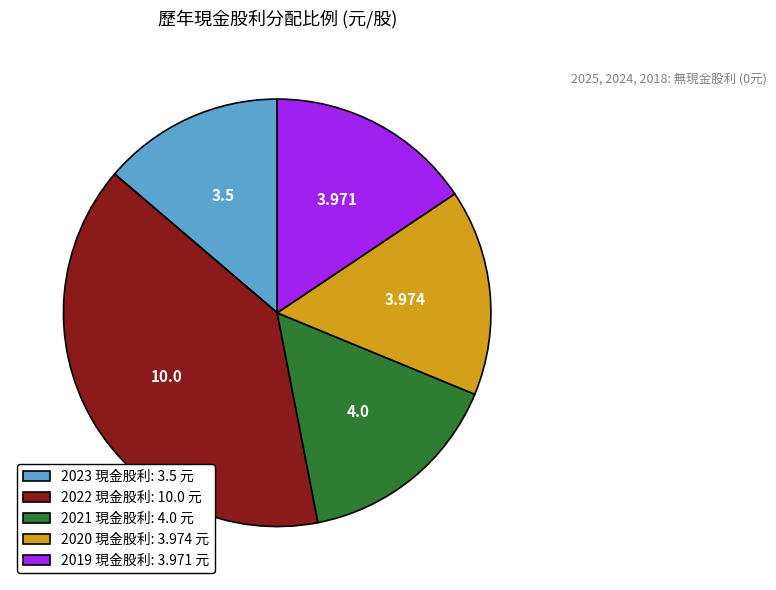

How many segments does this pie chart have?

5